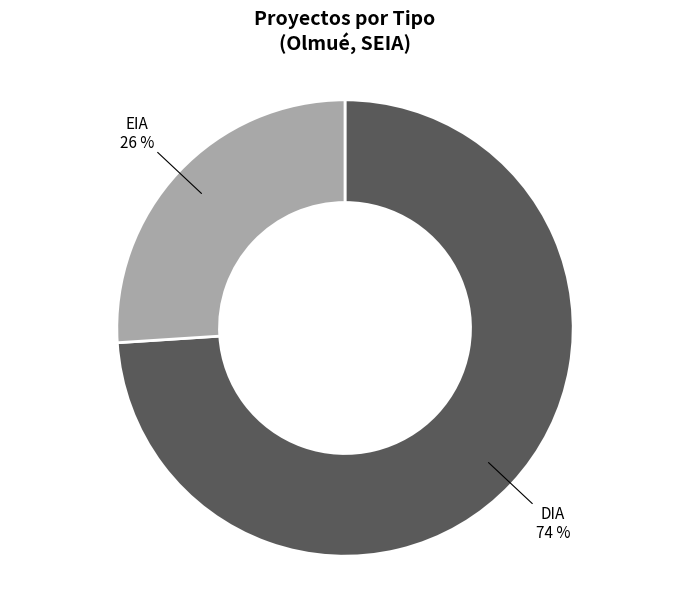

To the nearest percent, what is the average slice percentage?

50%